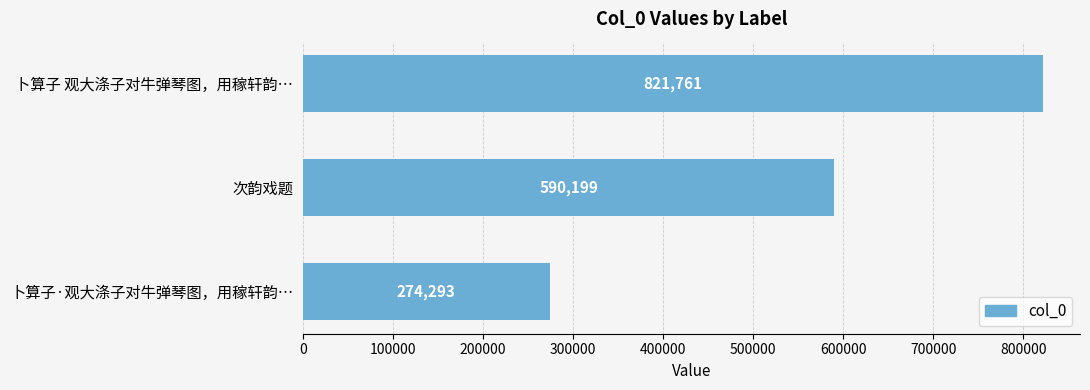

What position from the bottom is 次韵戏题?

2